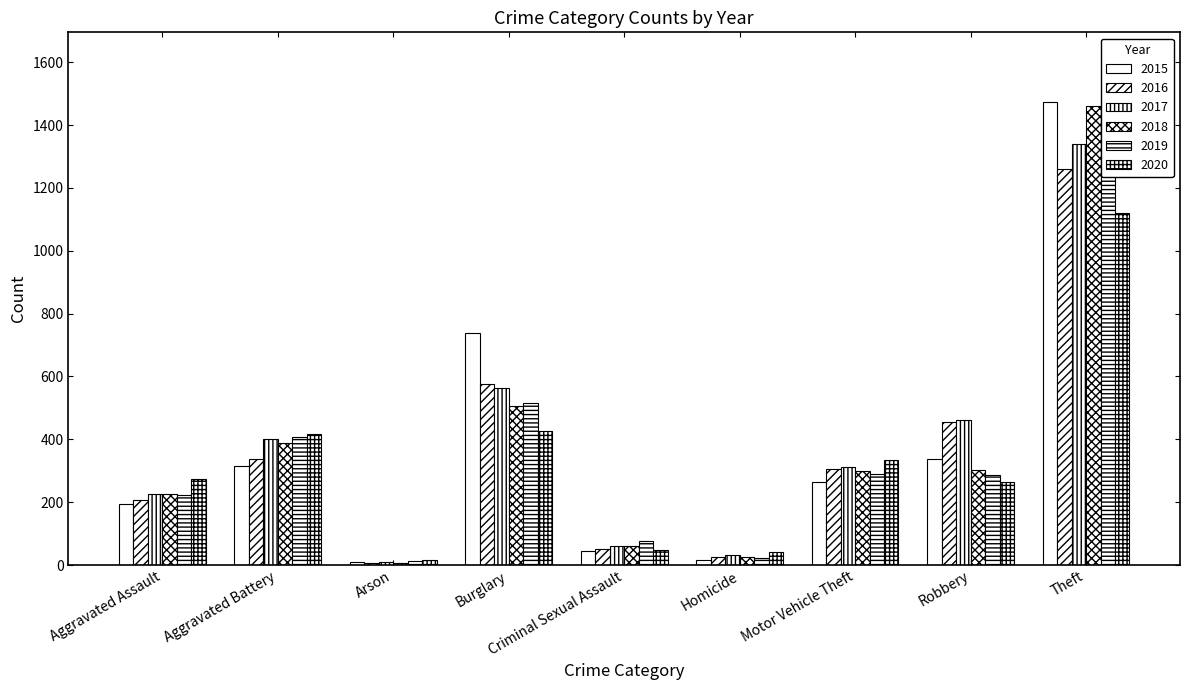

What are all the series names shown in the legend?

2015, 2016, 2017, 2018, 2019, 2020